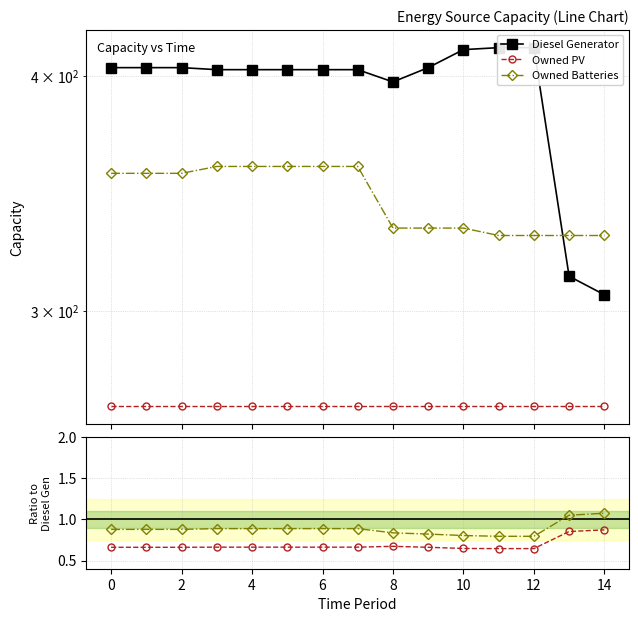

At which category is the sum across all series the highest?

4